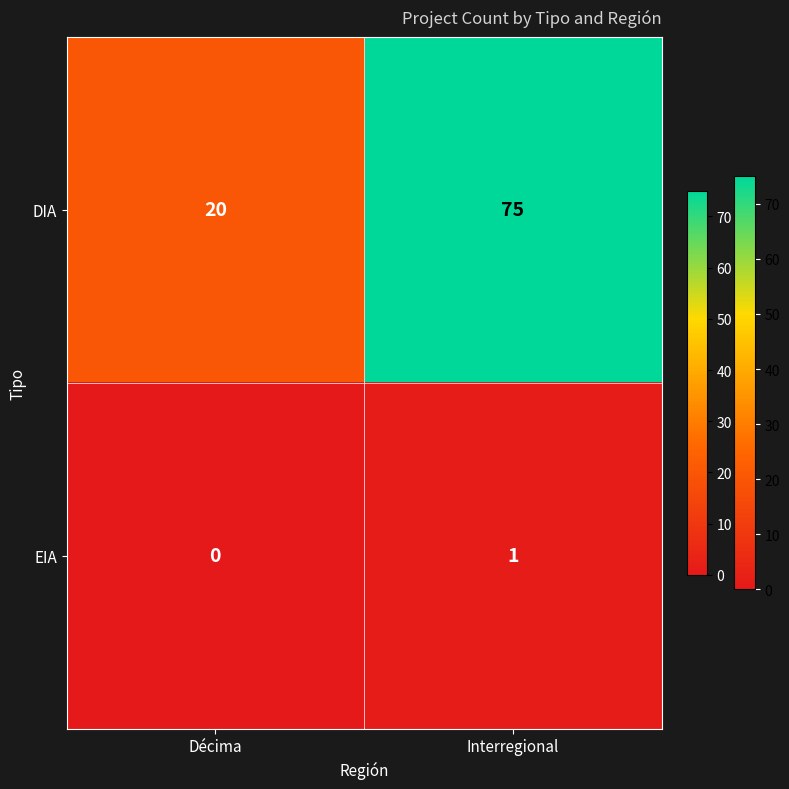

At Décima, list the series in order from largest to smallest.

DIA, EIA